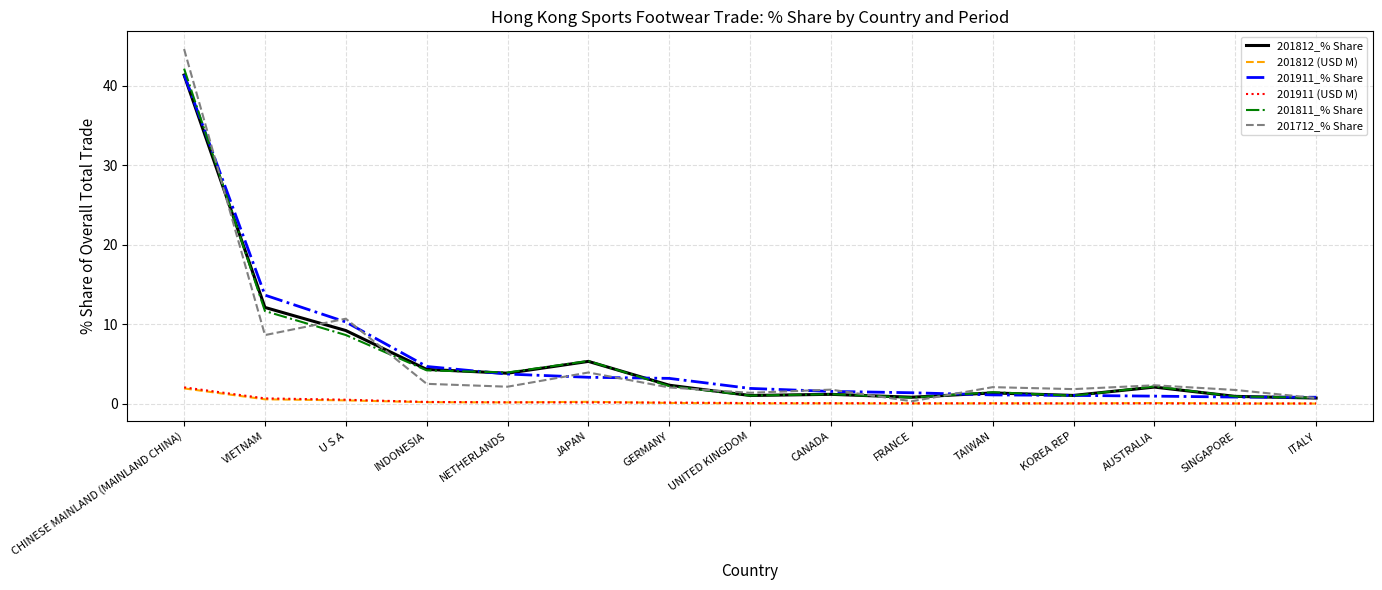

What is the average value of the 201911 (USD M) series?

0.3